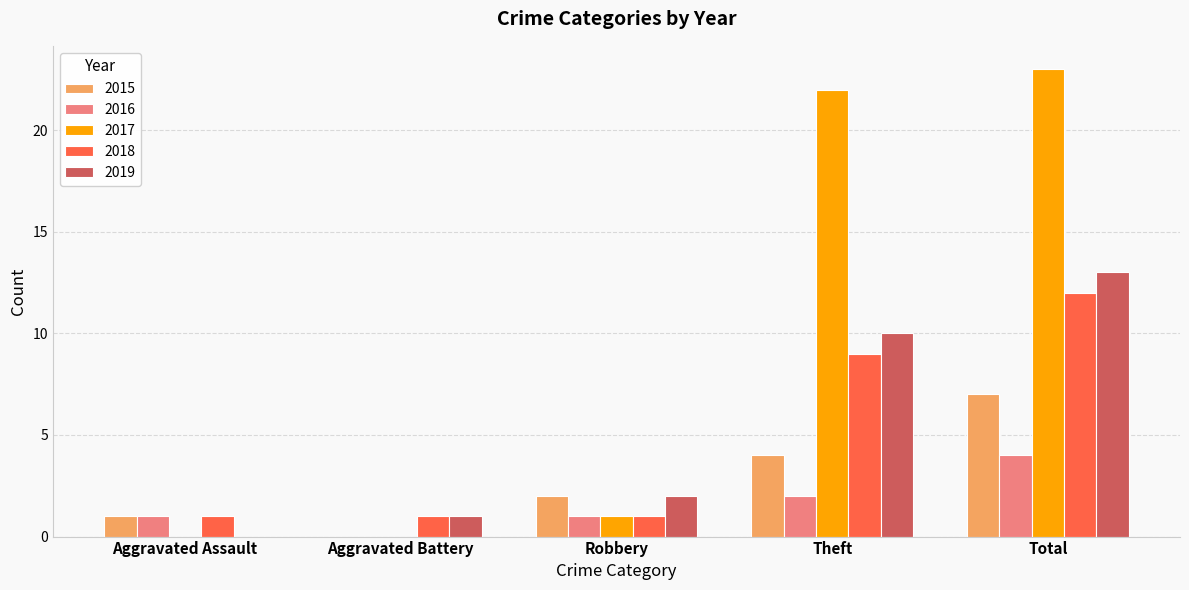

What is the sum of the 2019 values at Aggravated Battery and Aggravated Assault?

1